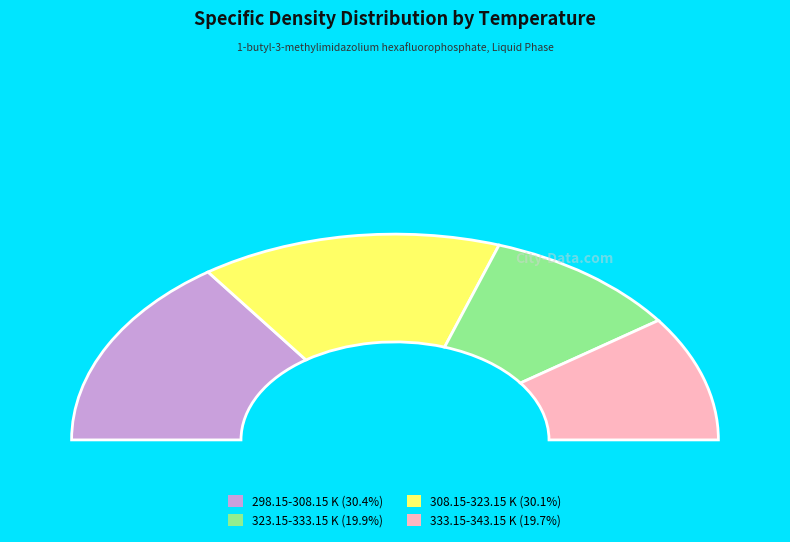

Do 308.15 K and 323.15 K together represent more than half of the pie?

No